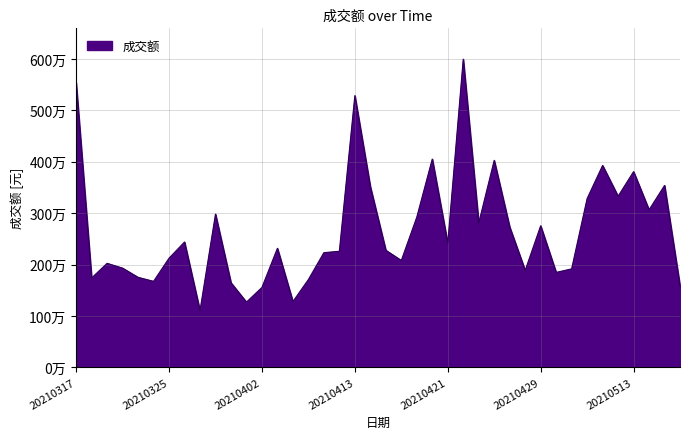

True or false: there are more than 0 points higher than both neighbors.

True